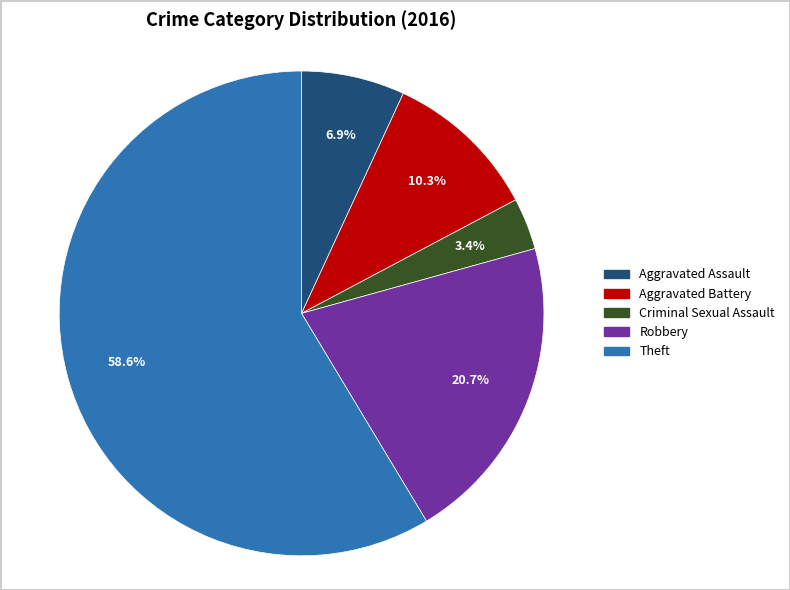

What is the majority slice?

Theft